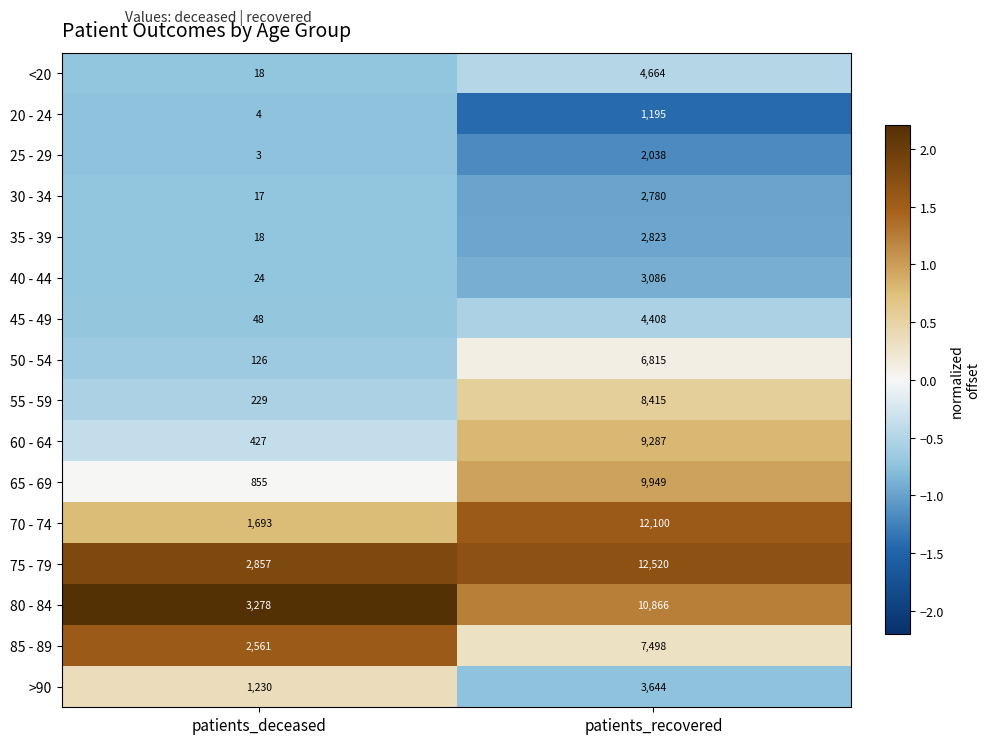

Rank the series at patients_recovered from lowest to highest value.

20 - 24, 25 - 29, 30 - 34, 35 - 39, 40 - 44, >90, 45 - 49, <20, 50 - 54, 85 - 89, 55 - 59, 60 - 64, 65 - 69, 80 - 84, 70 - 74, 75 - 79